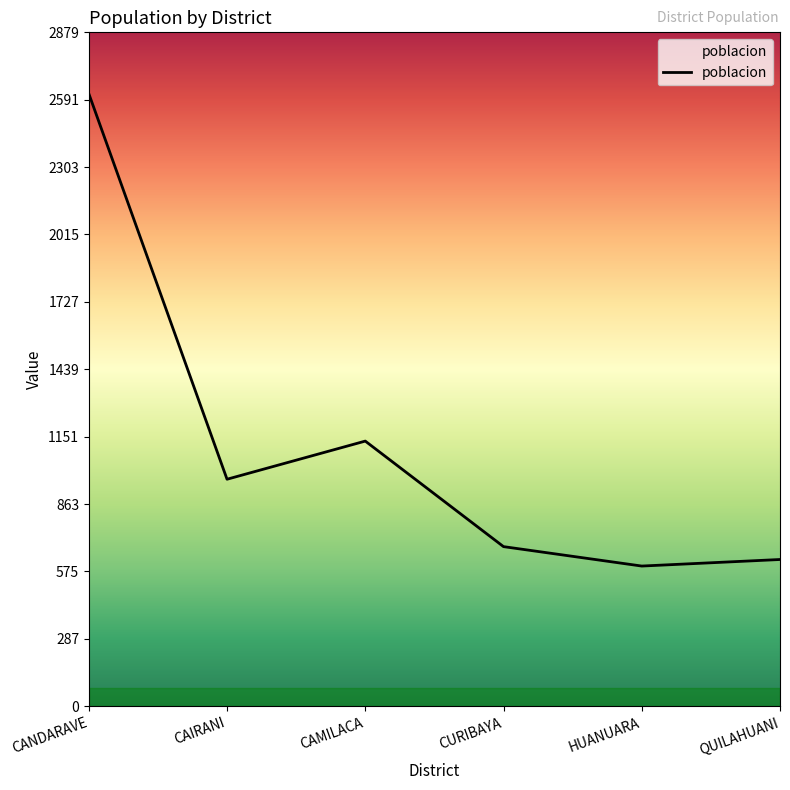

How many series are shown in this chart?

1